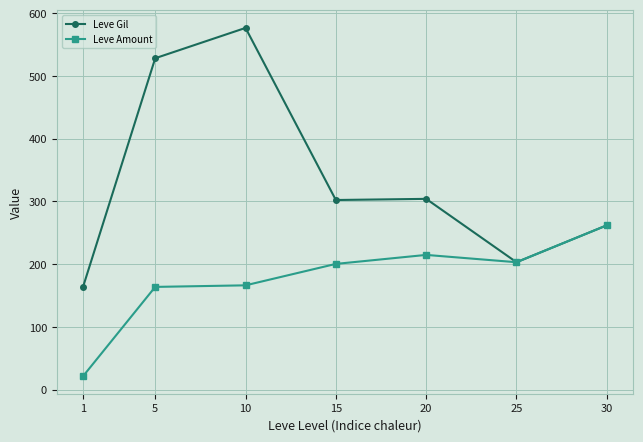

At which category does Leve Gil reach its first local peak?

10